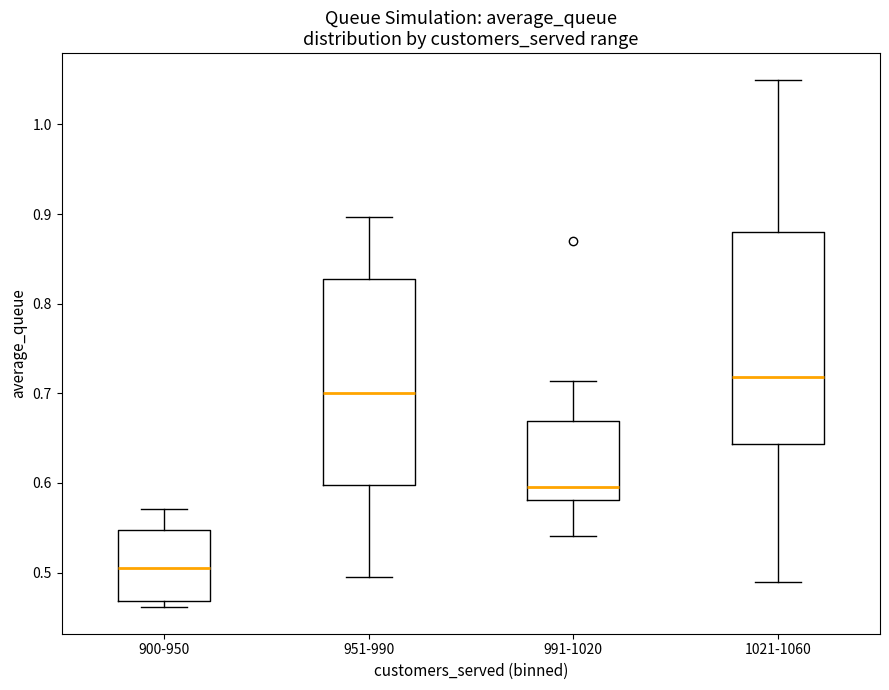

Reading left to right, read every box against the y-axis: the position of its median line, the range the box covers, and the ends of its whiskers. The values are not printed on the chart, so give them approximately, as read against the axis.

900-950: median 0.51, box 0.47 to 0.55, whiskers 0.46 to 0.57
951-990: median 0.70, box 0.60 to 0.83, whiskers 0.50 to 0.90
991-1020: median 0.60, box 0.58 to 0.67, whiskers 0.54 to 0.71
1021-1060: median 0.72, box 0.64 to 0.88, whiskers 0.49 to 1.05